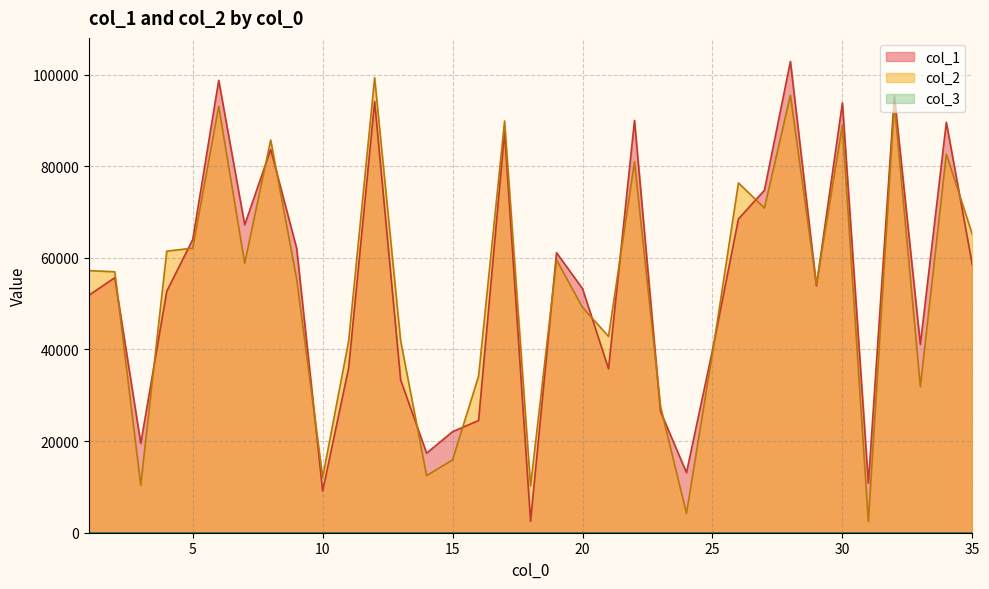

How many intersections are there between col_2 and col_1?

18